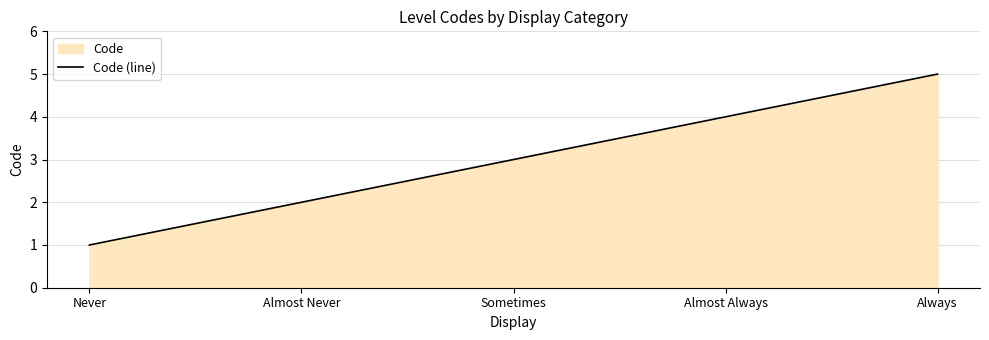

Reading right to left, list all the values displayed in this chart.

Always=5	Almost Always=4	Sometimes=3	Almost Never=2	Never=1